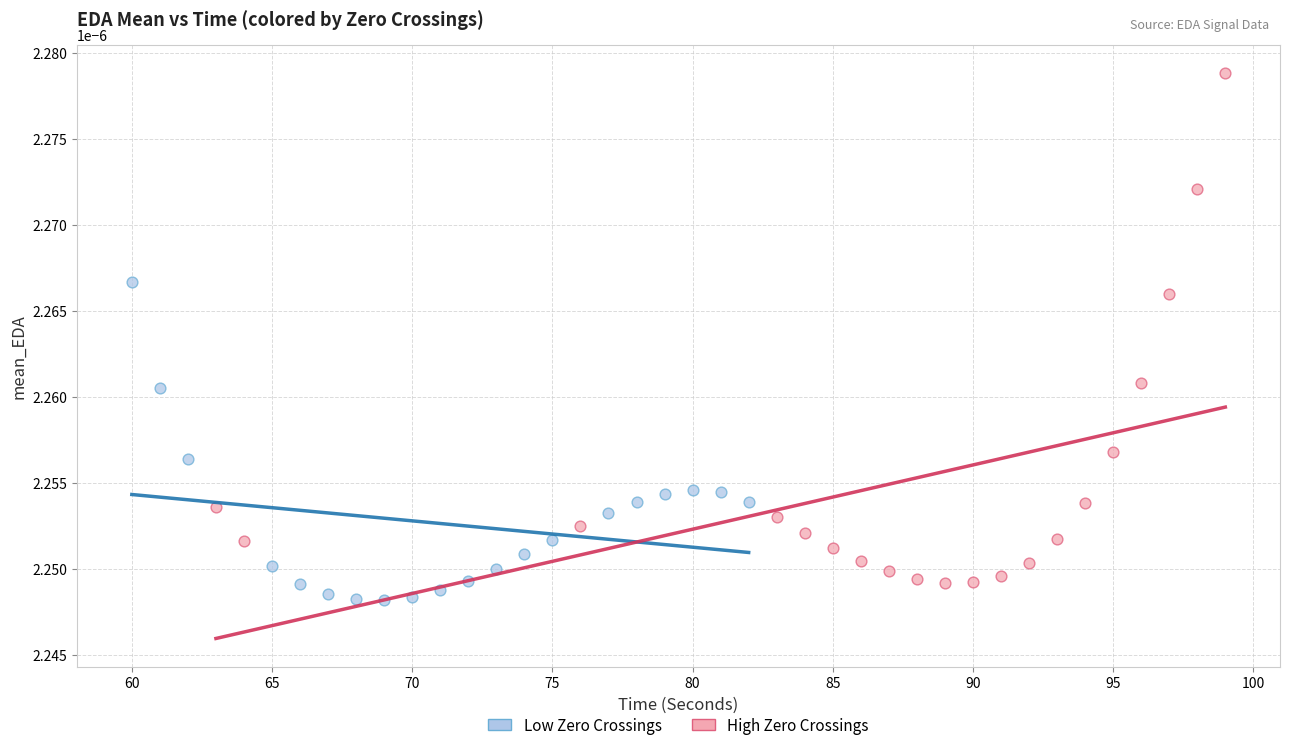

Which series has the largest Y range (max minus min)?

High Zero Crossings